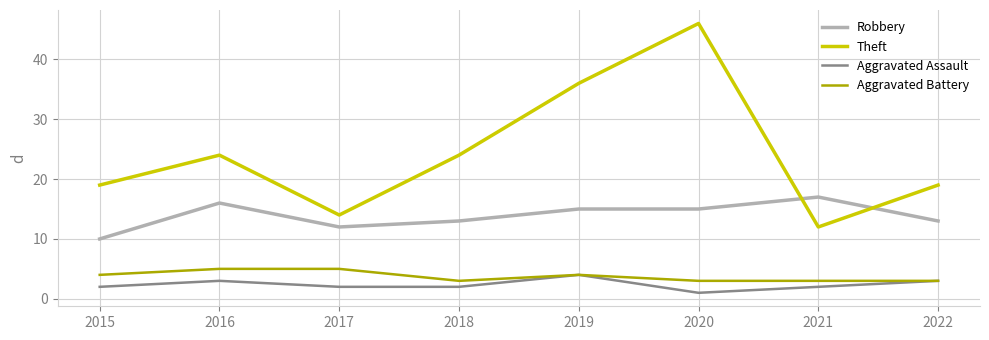

True or false: Aggravated Assault and Theft cross at least once.

False